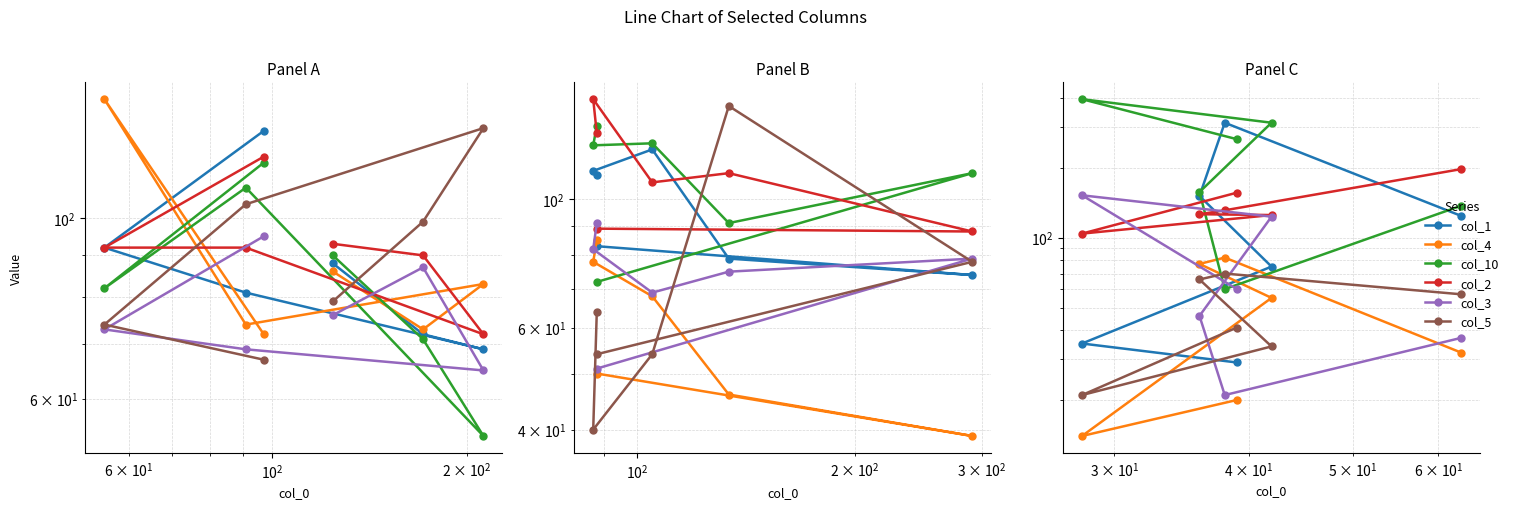

After their last crossing, which series has the higher values: col_5 or col_3?

col_5